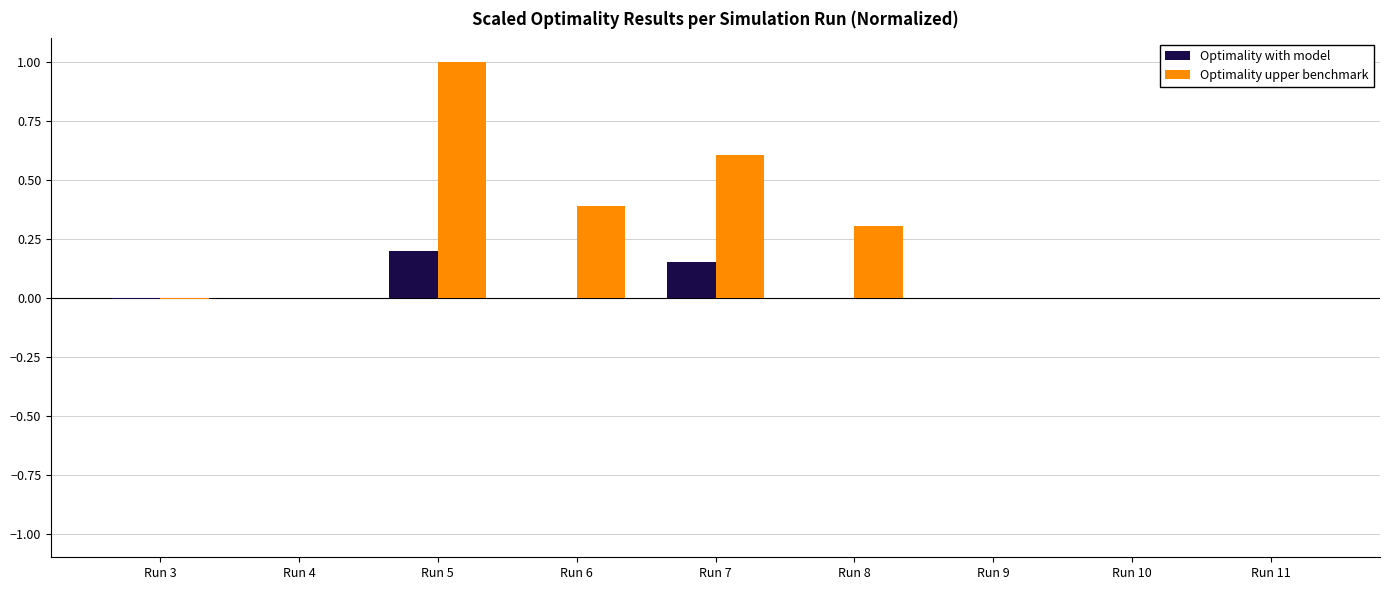

Is it true that Optimality upper benchmark equals 0.3 at Run 5?

False